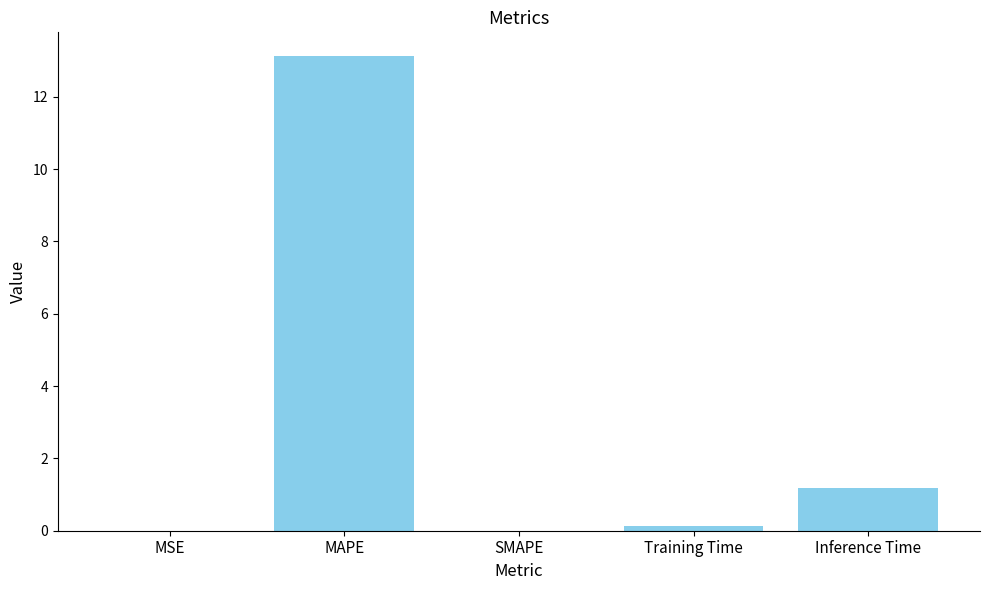

The value at SMAPE is -6.7. True or false?

False